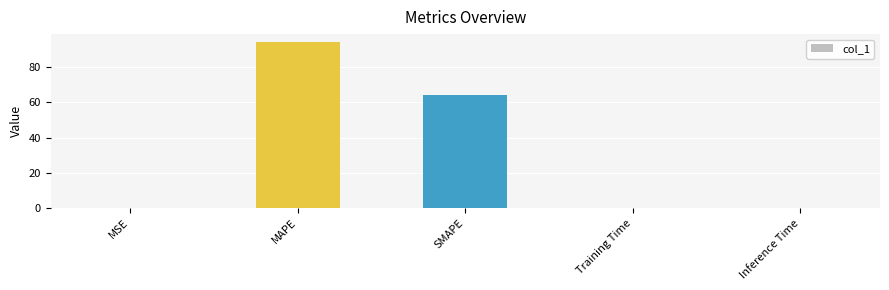

Is it true that the value at SMAPE is 16.7?

False